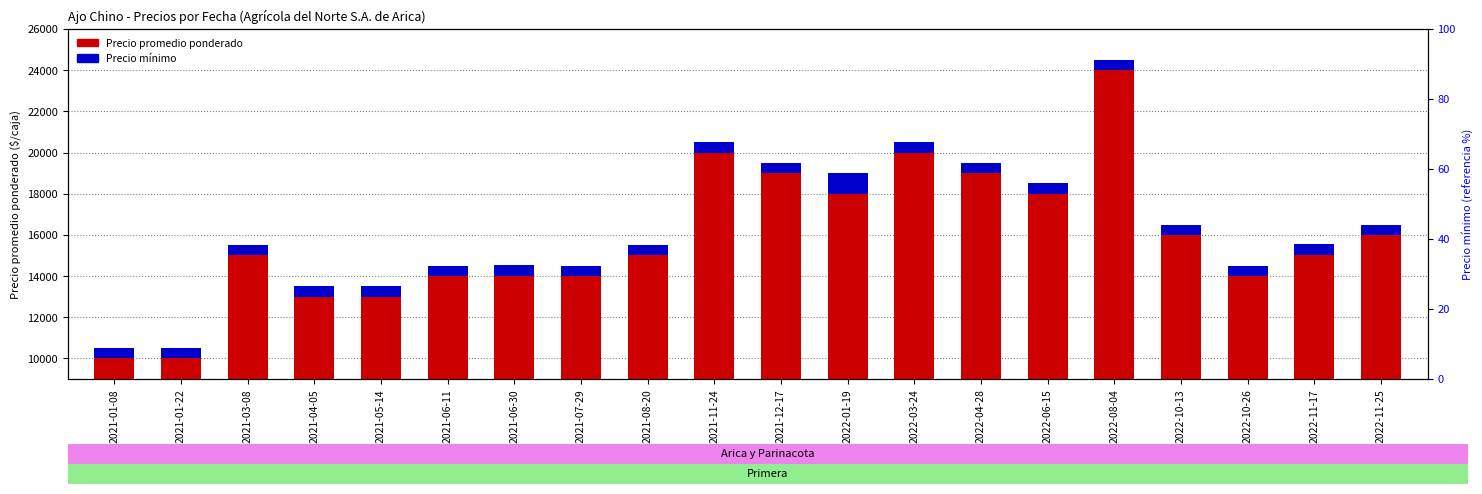

At which label does Precio promedio ponderado first exceed 15550?

2021-11-24